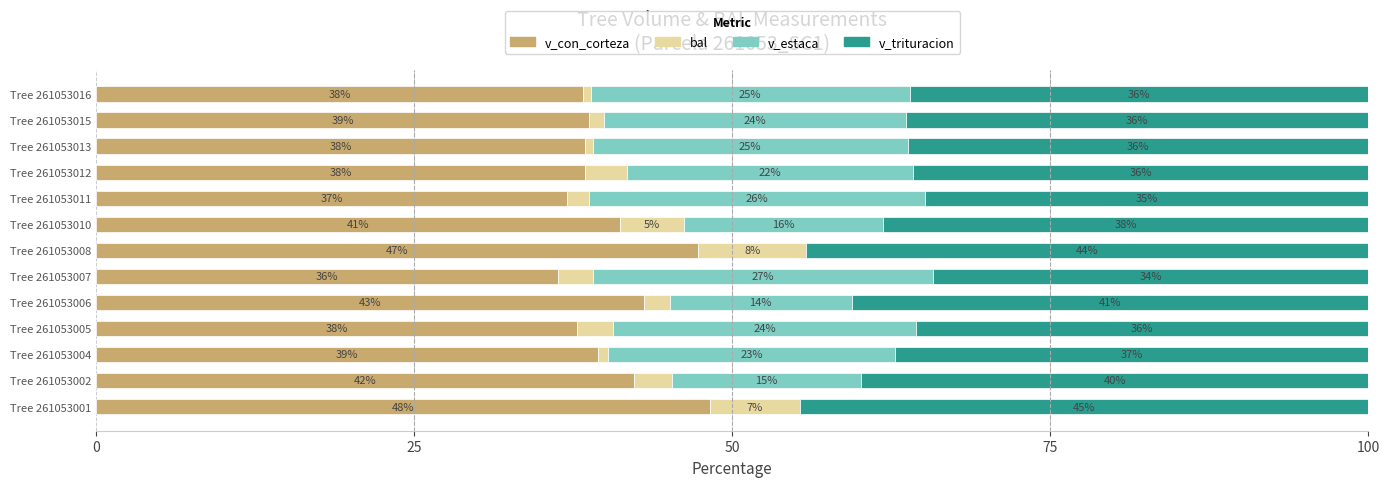

How many distinct data groups are displayed?

4